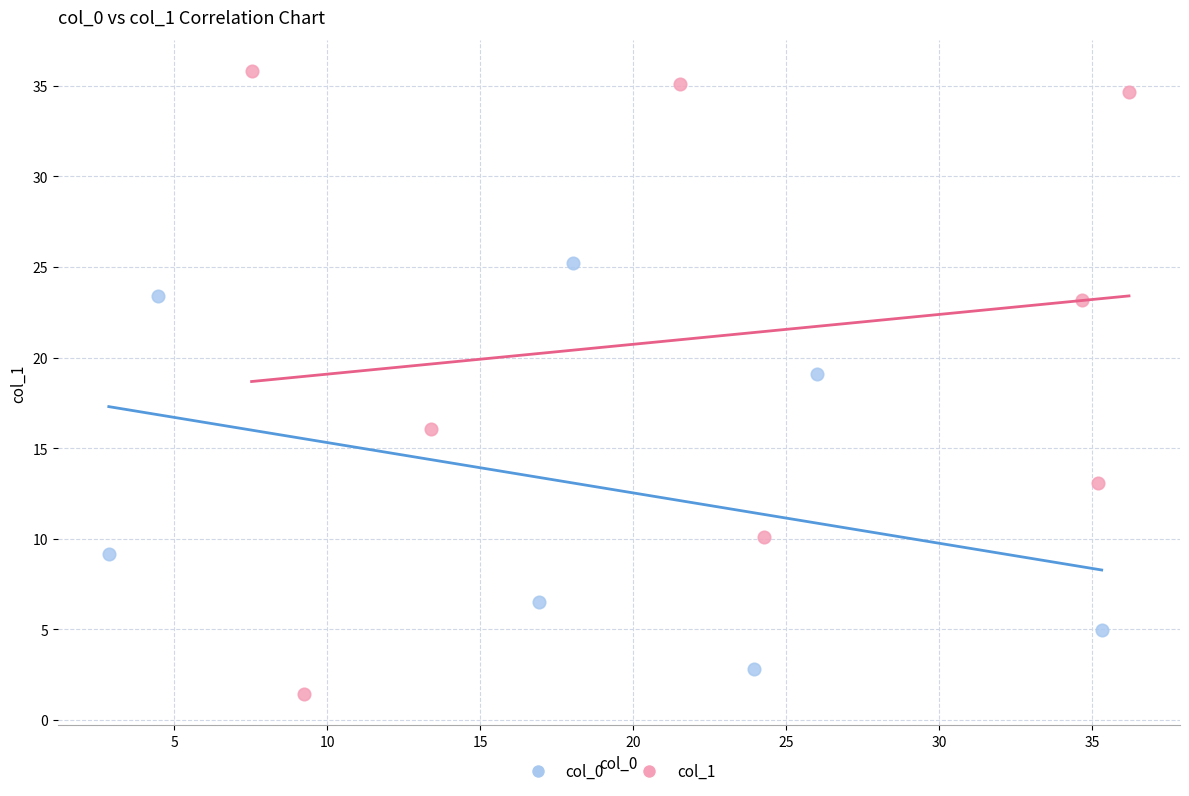

Which series has the largest Y range (max minus min)?

col_1